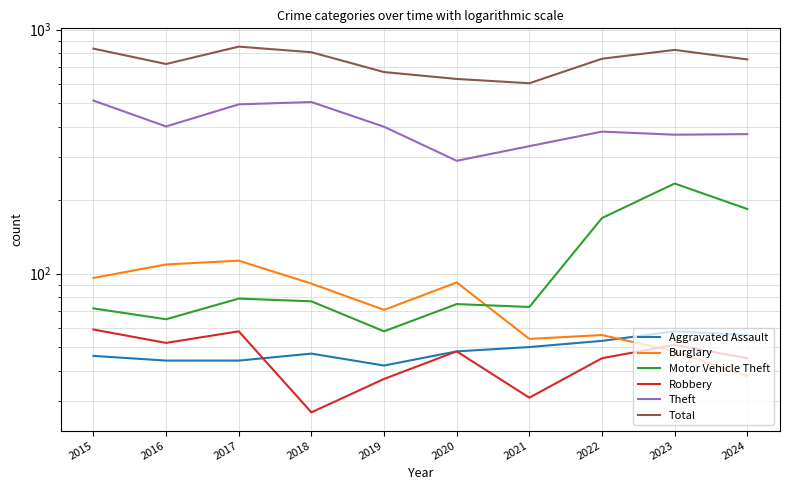

Which category has the highest value in the Total series?

2017